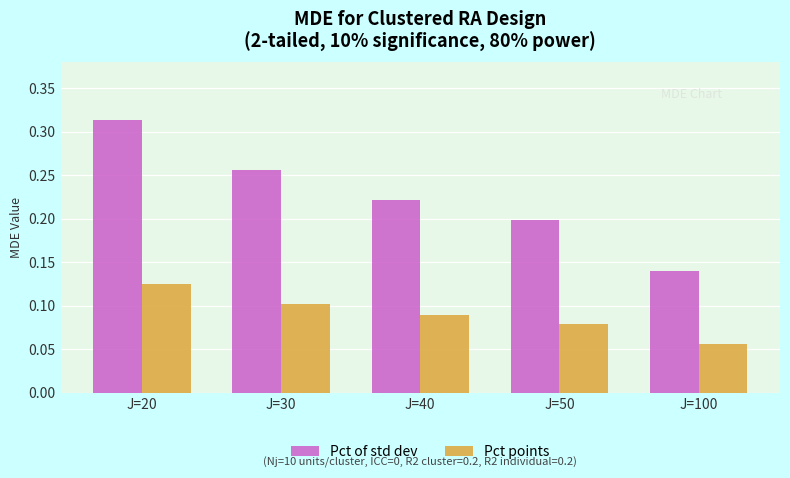

Which series changed the most between J=30 and J=50?

Pct of std dev